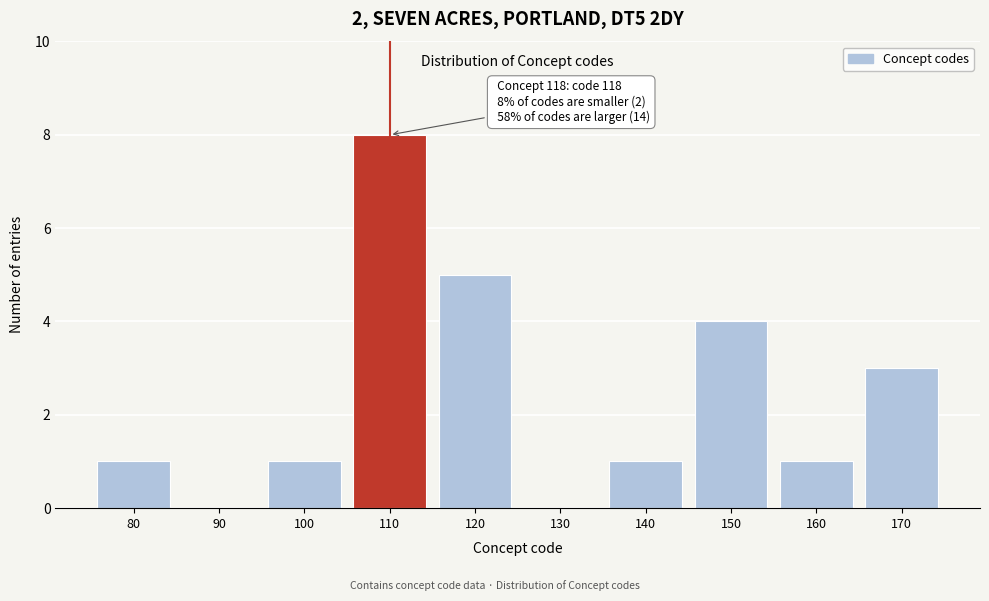

Reading right to left, transcribe all the data shown in this chart.

170=3	160=1	150=4	140=1	130=0	120=5	110=8	100=1	90=0	80=1